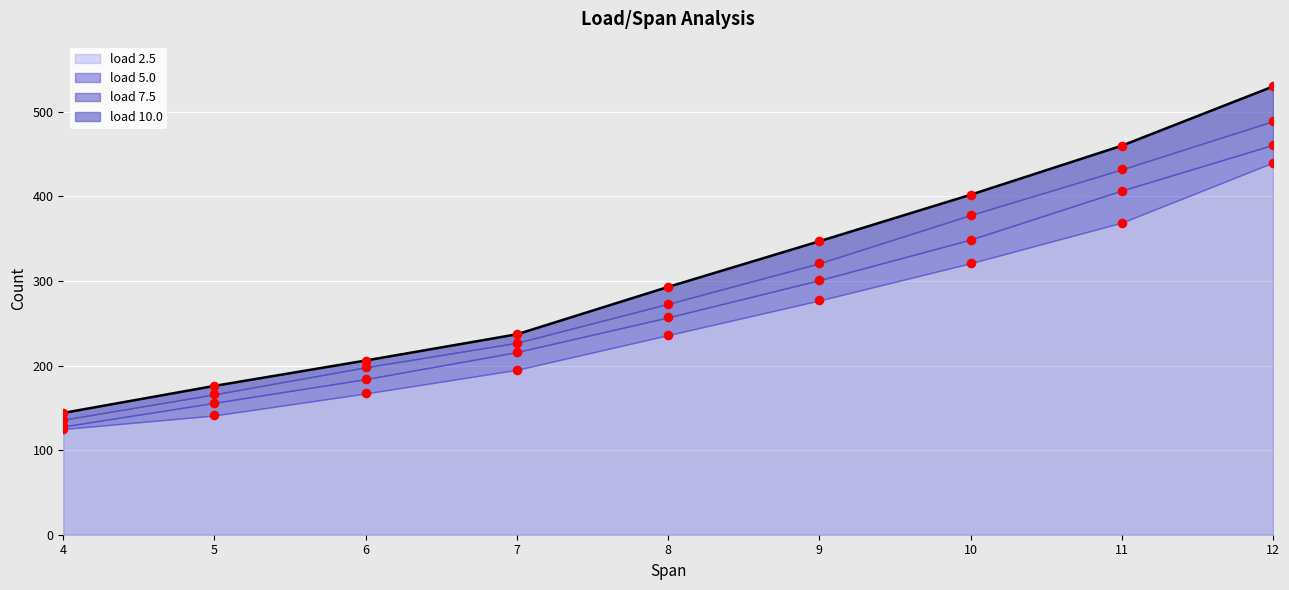

Which series has the largest total across all categories?

load 10.0